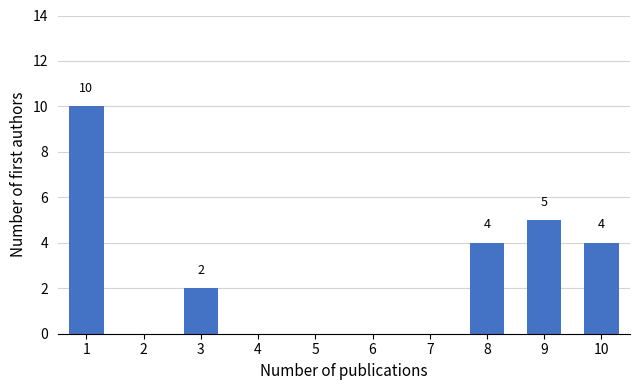

Which range on the x-axis has the tallest bar?

0.5 to 1.5